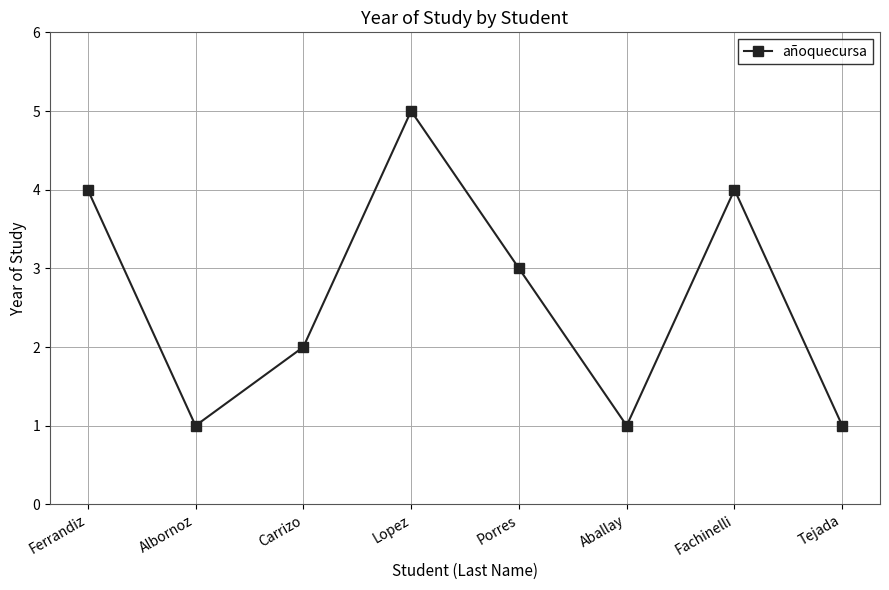

Which label corresponds to the largest value in the chart?

Lopez